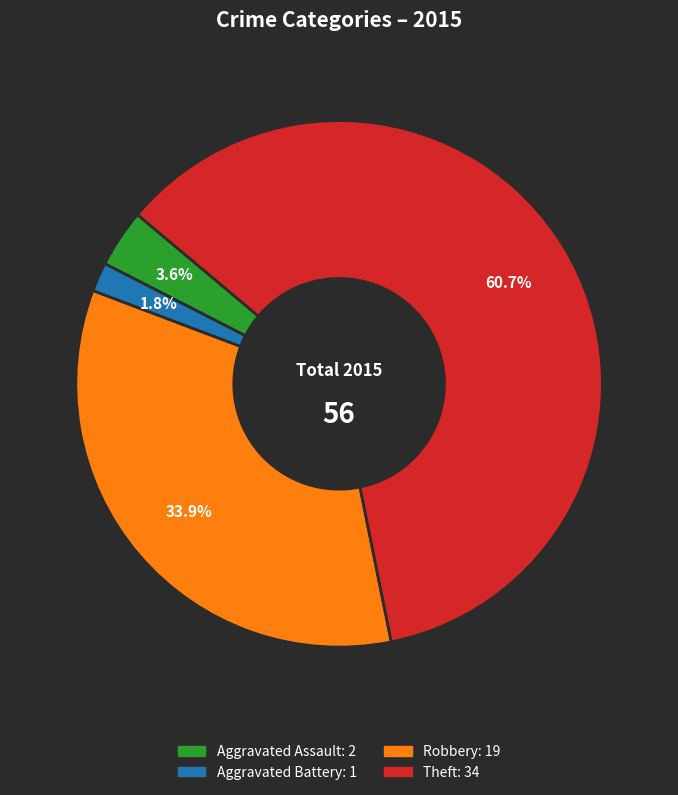

Is there a majority slice in this chart?

Yes